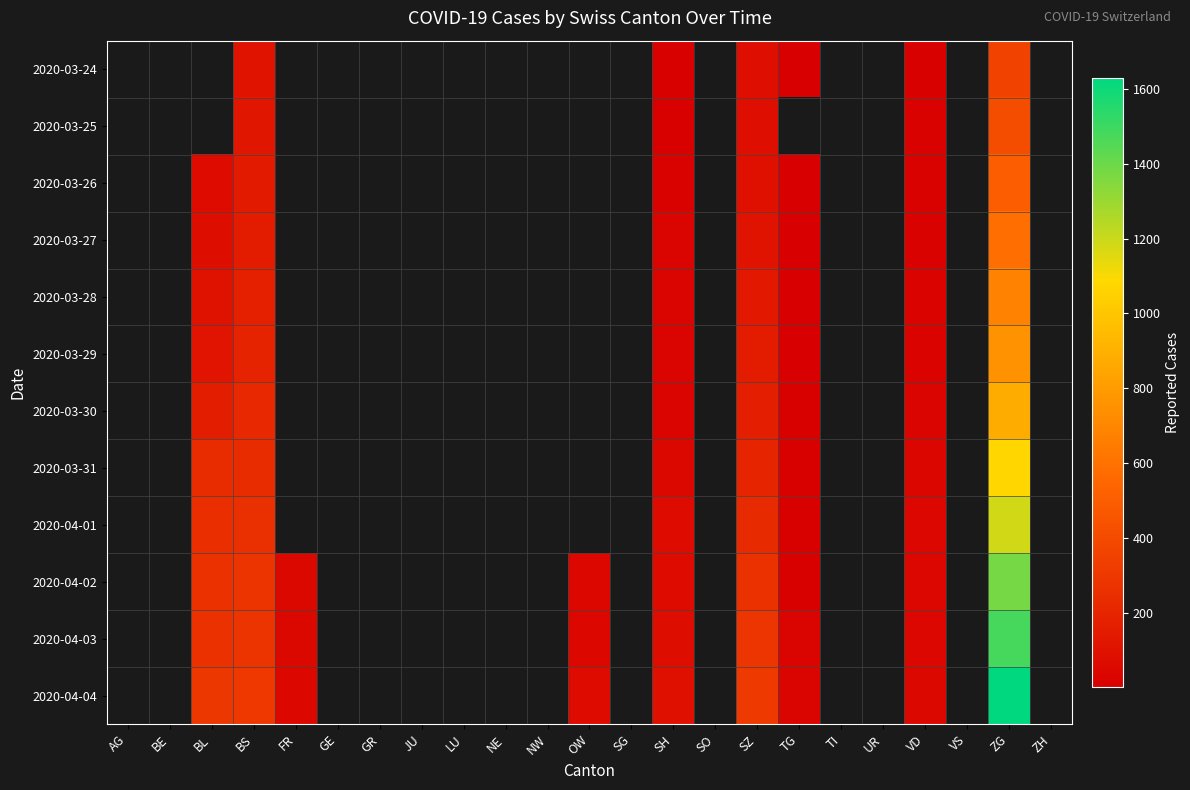

How many values in 2020-03-29 are above zero?

7